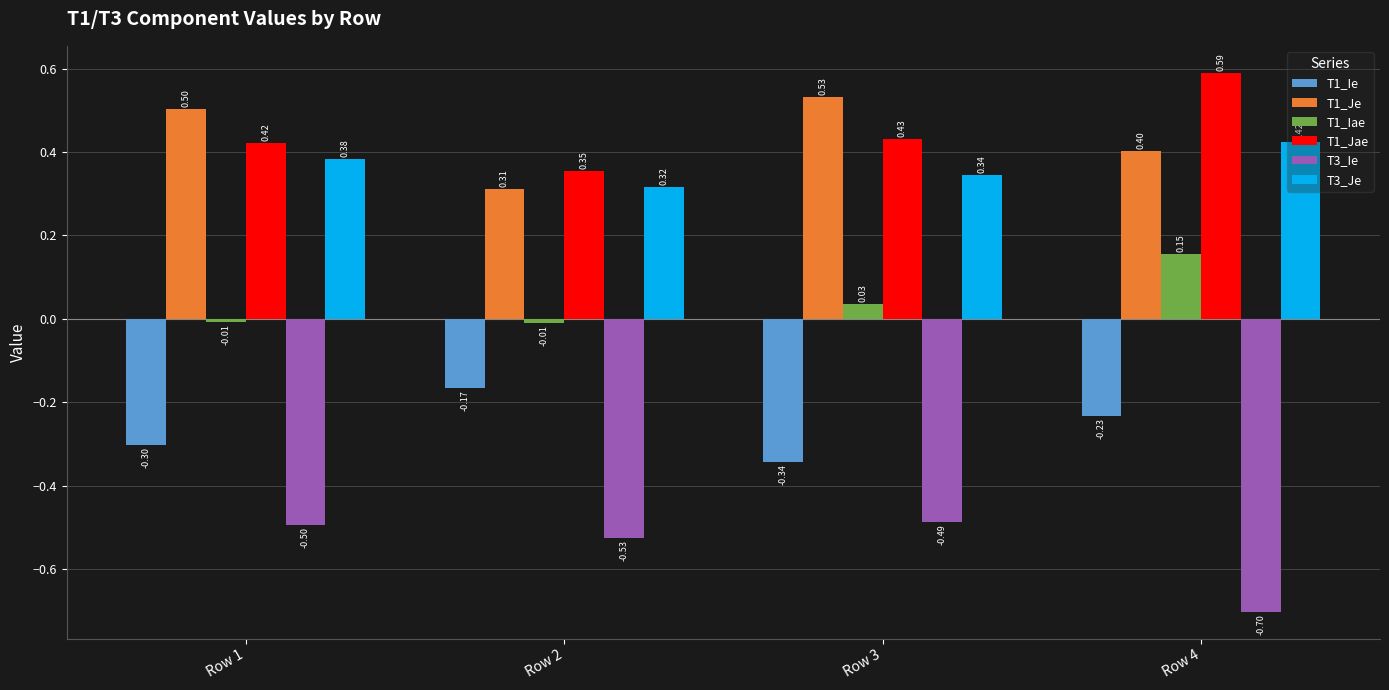

Is the value of T3_Je at Row 2 greater than the value of T1_Iae at Row 4?

Yes